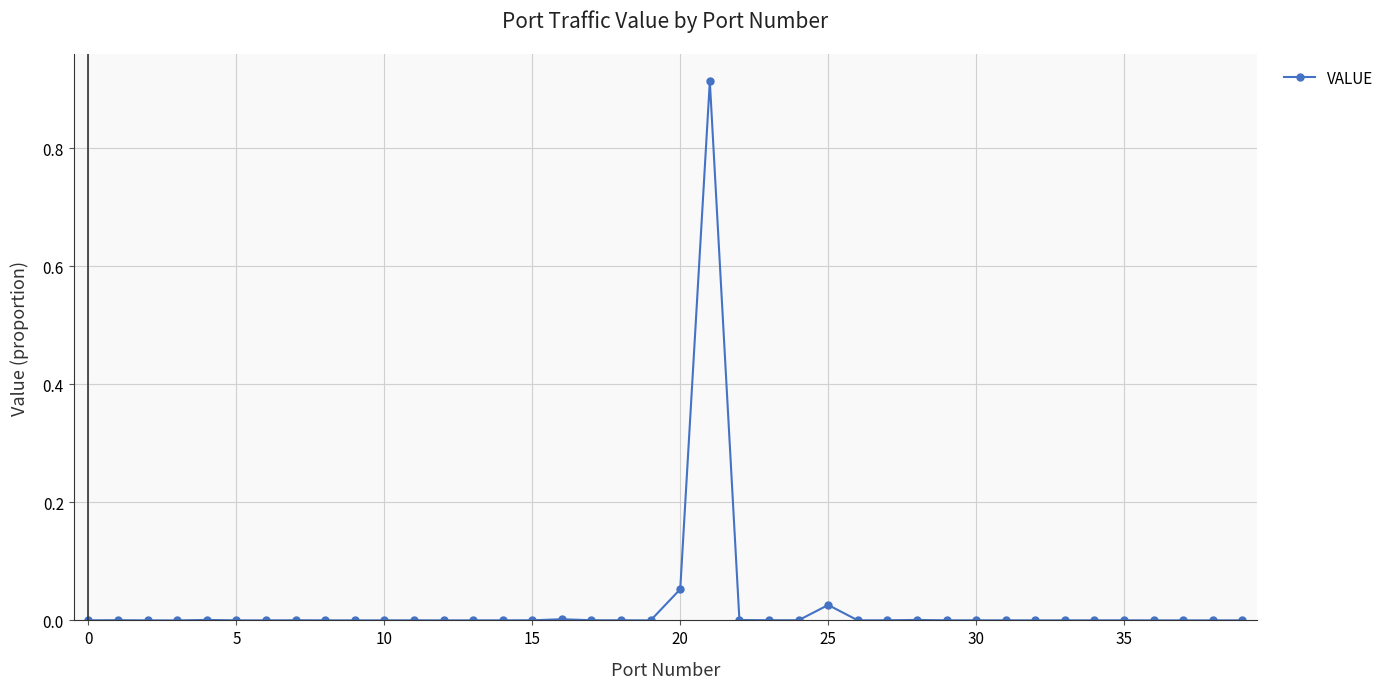

True or false: there are more than 0 points higher than both neighbors.

True